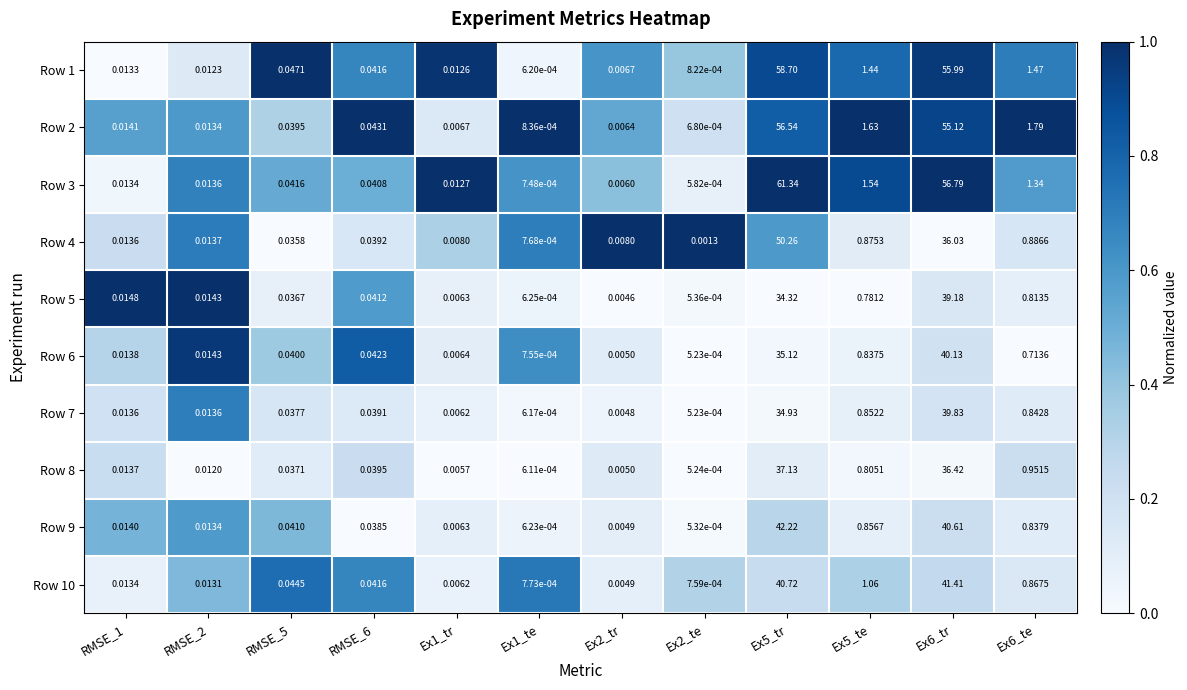

Is the value of Row 8 at Ex6_te greater than the value of Row 5 at RMSE_1?

Yes